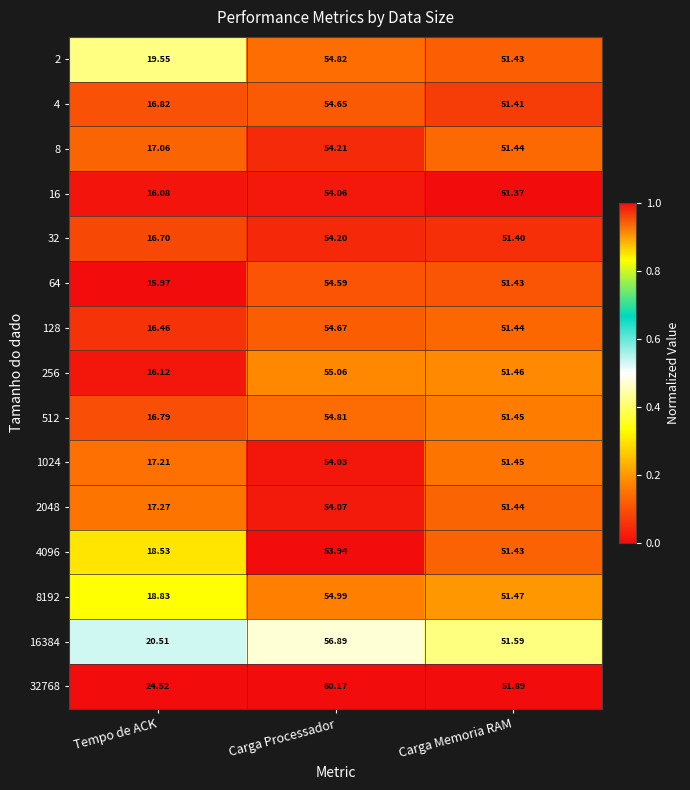

Rank the categories by 4 value from highest to lowest.

Carga Processador, Carga Memoria RAM, Tempo de ACK